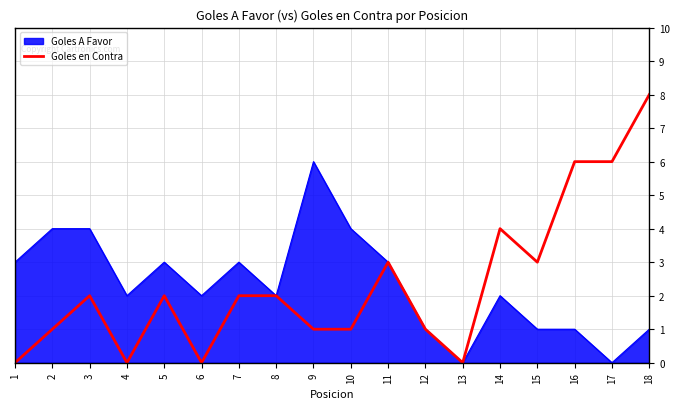

List the labels in order of value, largest first.

18, 16, 17, 14, 11, 15, 3, 5, 7, 8, 2, 9, 10, 12, 1, 4, 6, 13